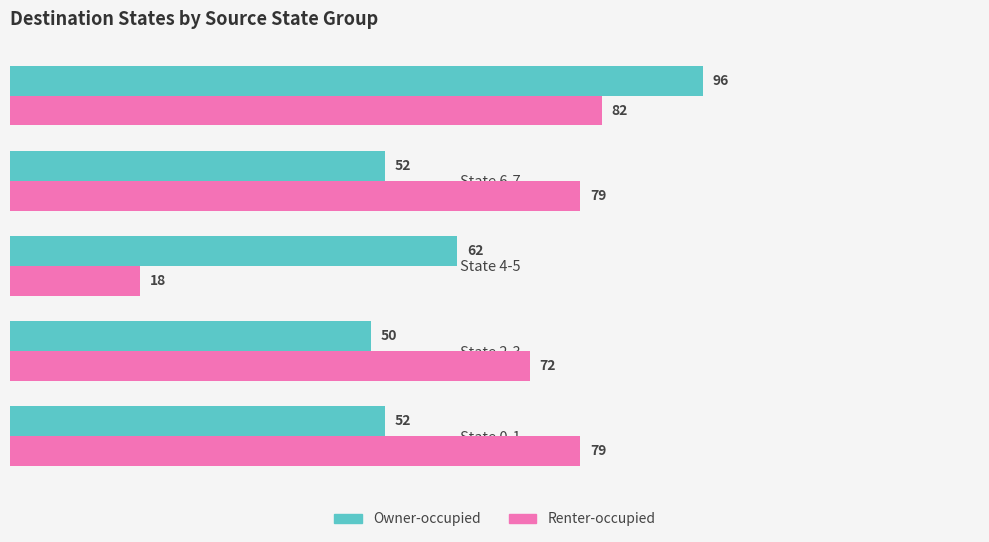

Which series changed the most between State 0-1 and State 8-9?

Owner-occupied